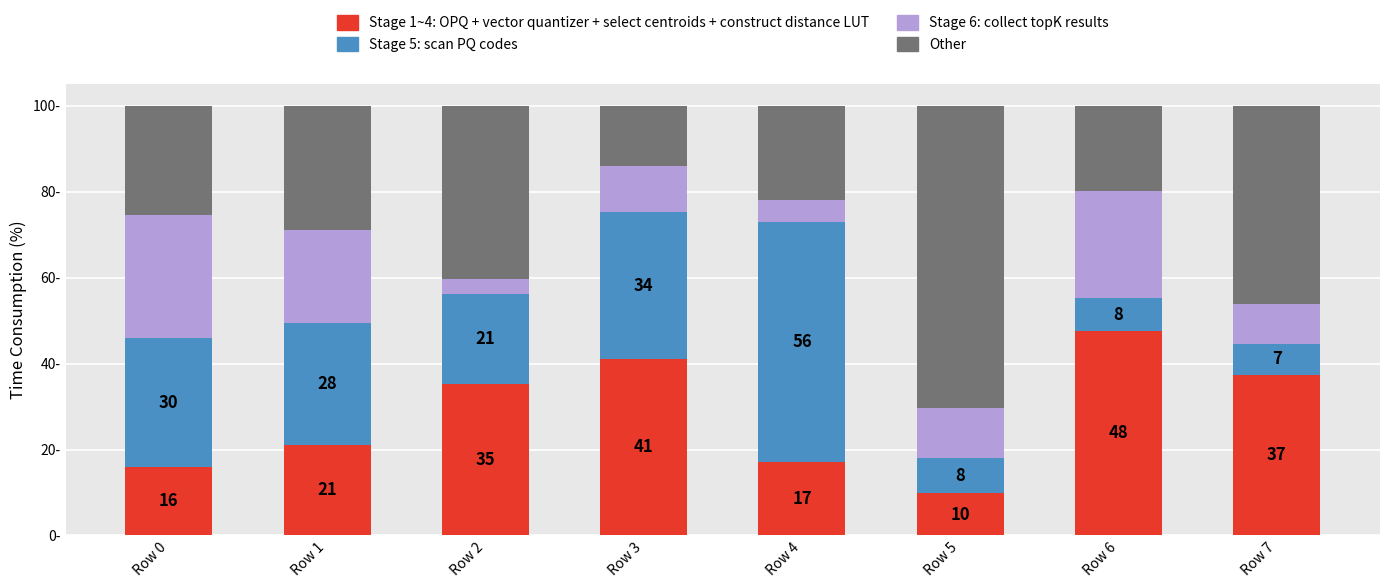

What are all the series names shown in the legend?

Stage 1~4: OPQ + vector quantizer + select centroids + construct distance LUT, Stage 5: scan PQ codes, Stage 6: collect topK results, Other